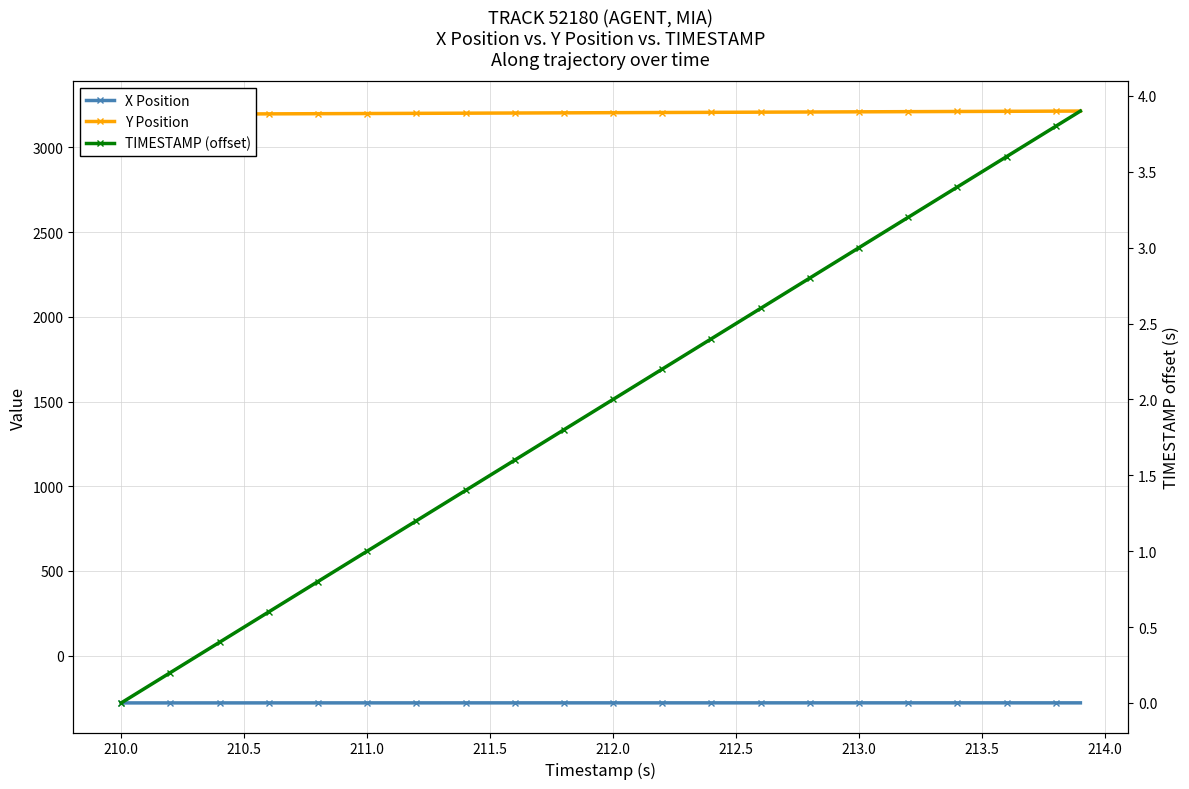

How many values in the Y Position series are below 3204?

19